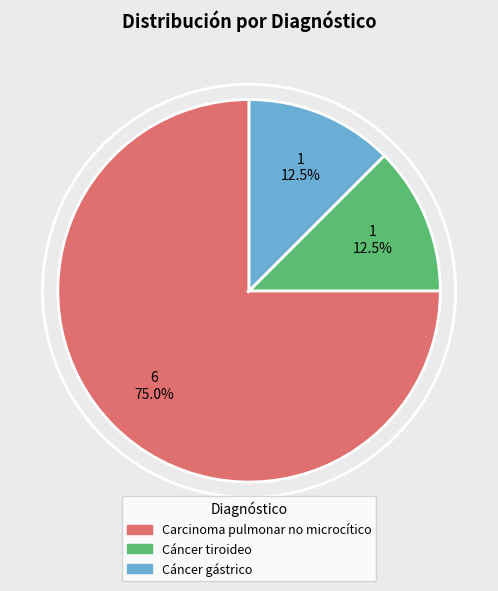

Combined, what portion of the pie is Cáncer gástrico and Carcinoma pulmonar no microcítico?

87.5%